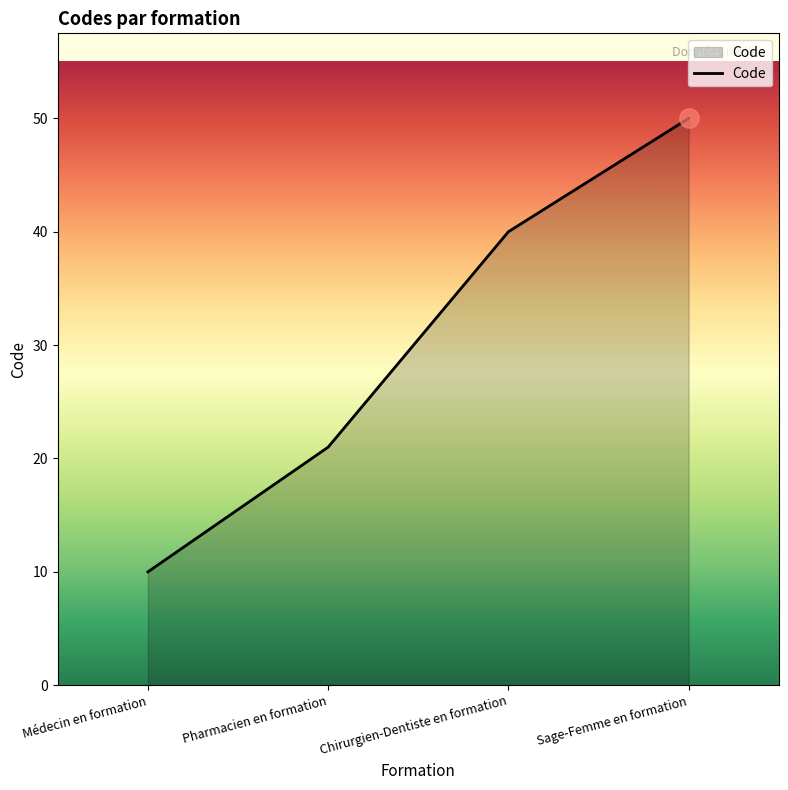

How many distinct data groups are displayed?

1